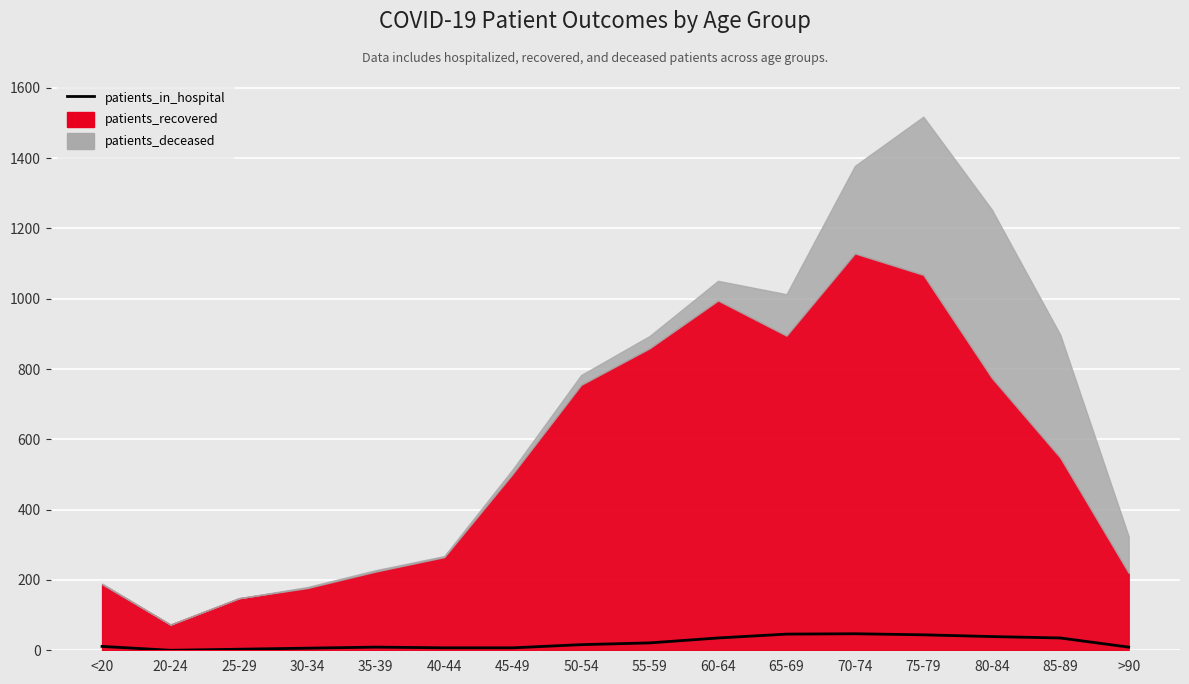

How many points are higher than both their immediate neighbors (excluding endpoints)?

2